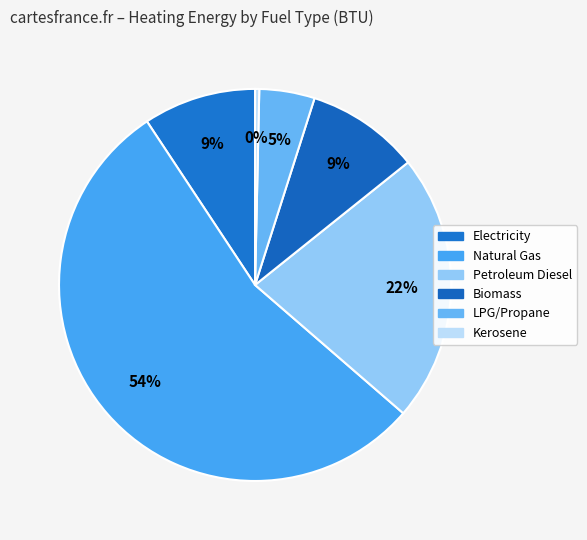

Rank the categories by value from highest to lowest.

natural gas (BTU), petroleum diesel (BTU), biomass (BTU), electricity (BTU), LPG propane or butane (BTU), kerosene (BTU)